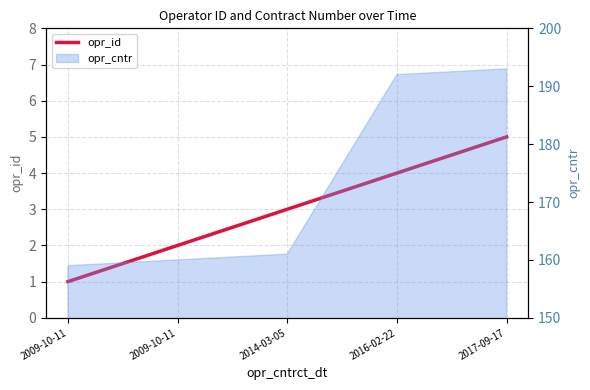

True or false: the data shows 0 at 2009-10-11.

False